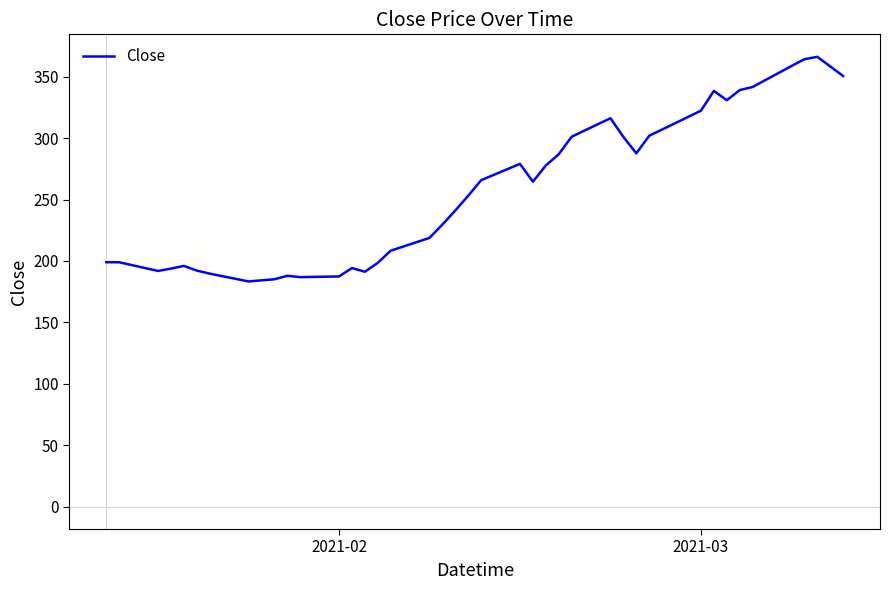

How many values are below 264?

20